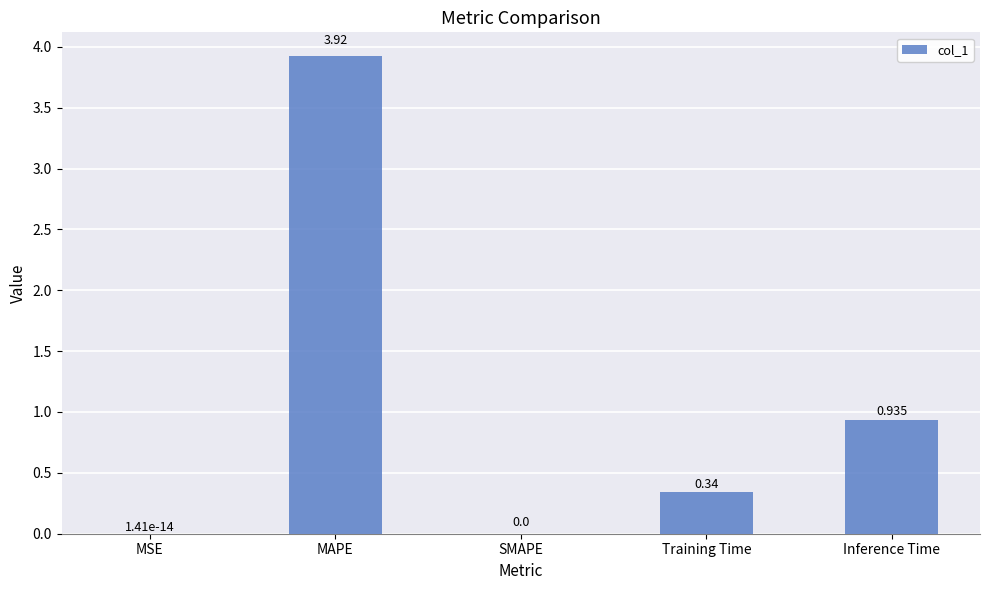

How many distinct data groups are displayed?

1